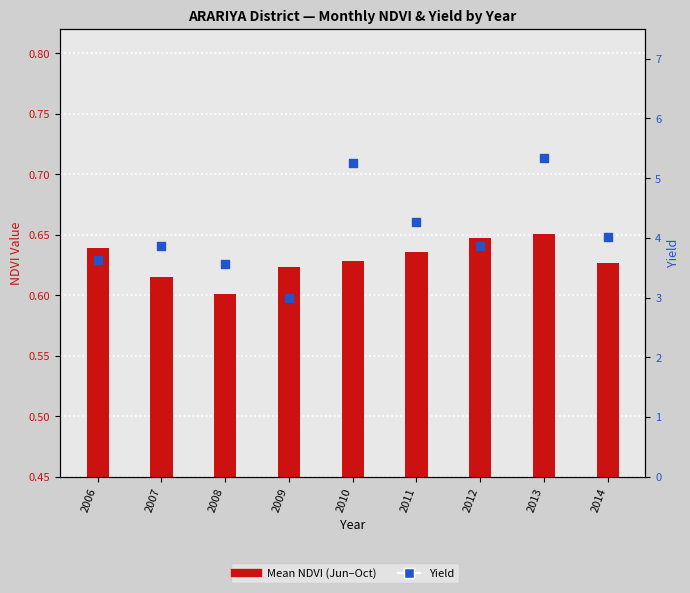

What are all the series names shown in the legend?

Mean NDVI (Jun–Oct), Yield